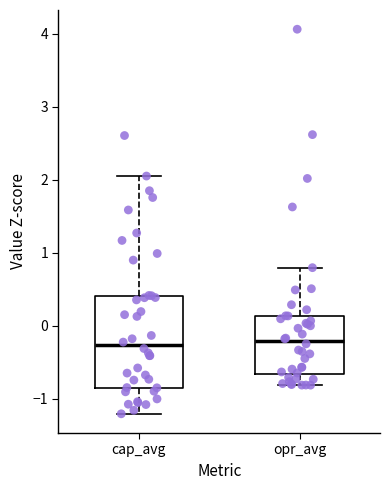

Comparing the boxes themselves (not the whiskers), which one is the tallest?

cap_avg